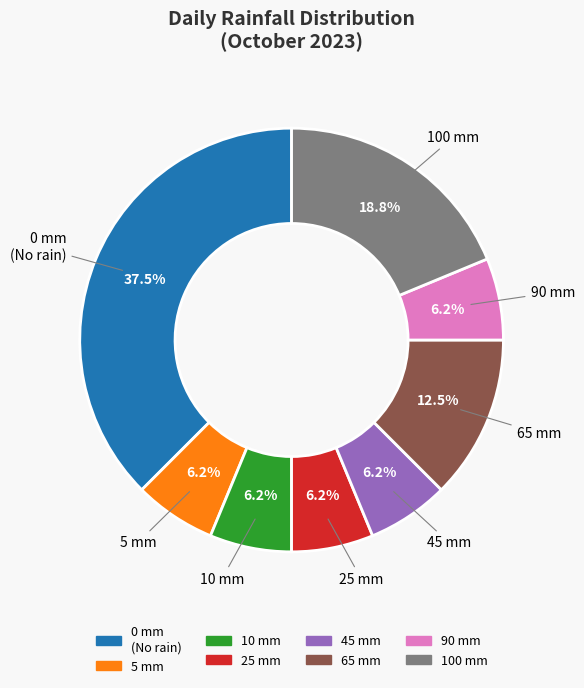

Is there any slice that represents more than half of the pie?

No